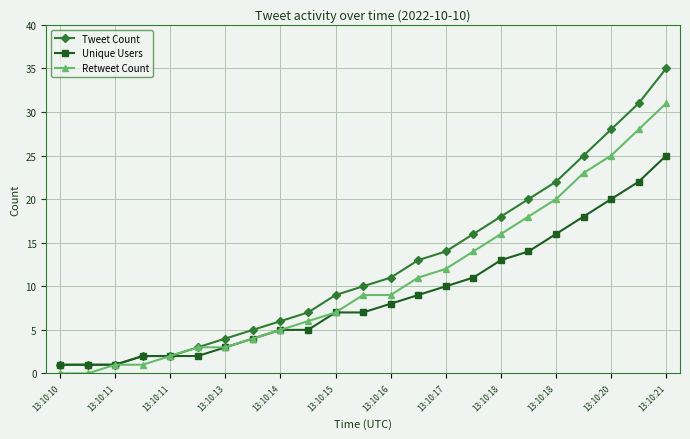

Which series has the largest range (max minus min)?

Tweet Count